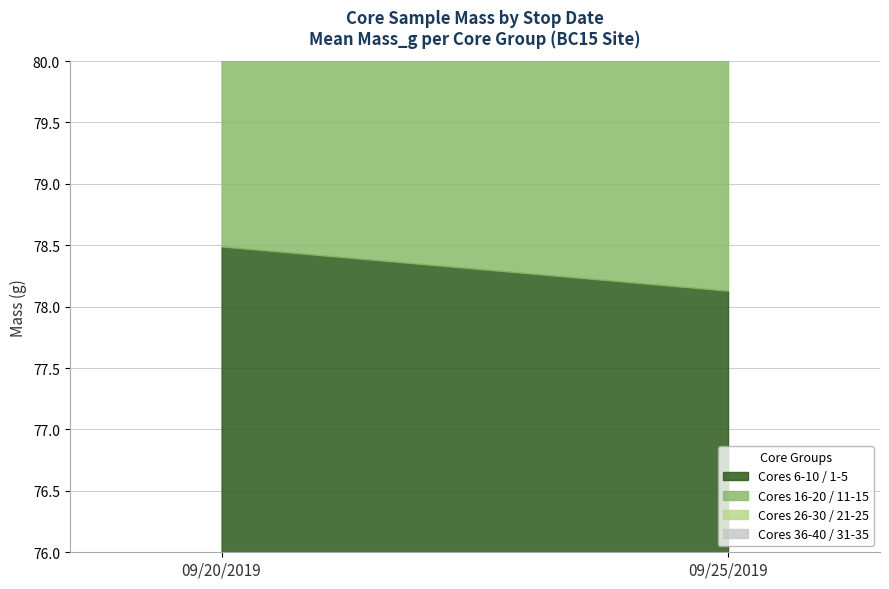

What value does the BC15 Cores 21-30 series have at 09/25/2019?

78.6